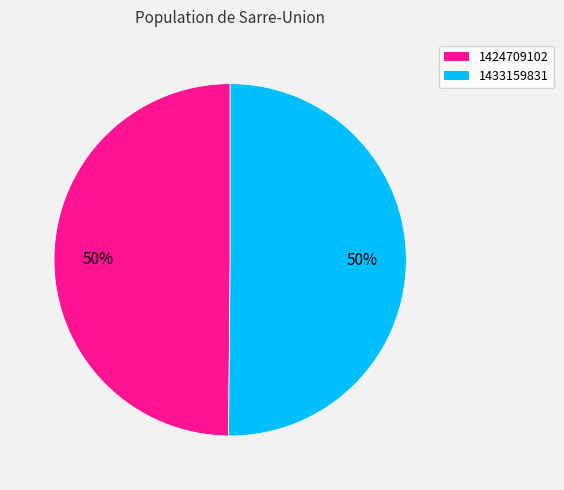

The 1433159831 slice represents 61% of the pie. True or false?

False